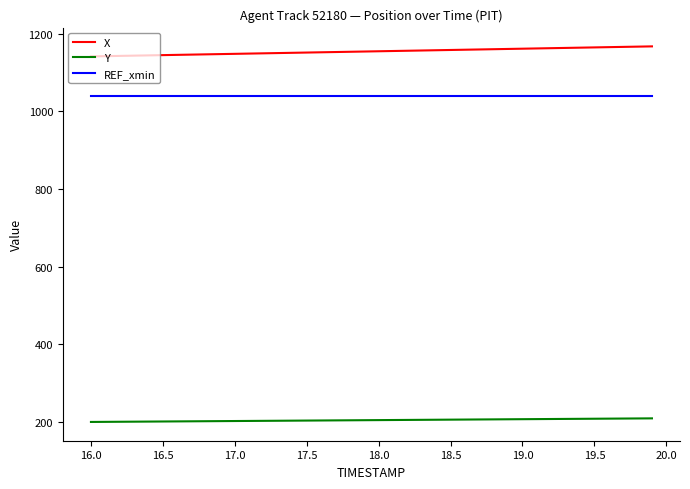

Rank the series by their maximum value, from highest to lowest.

X, REF_xmin, Y